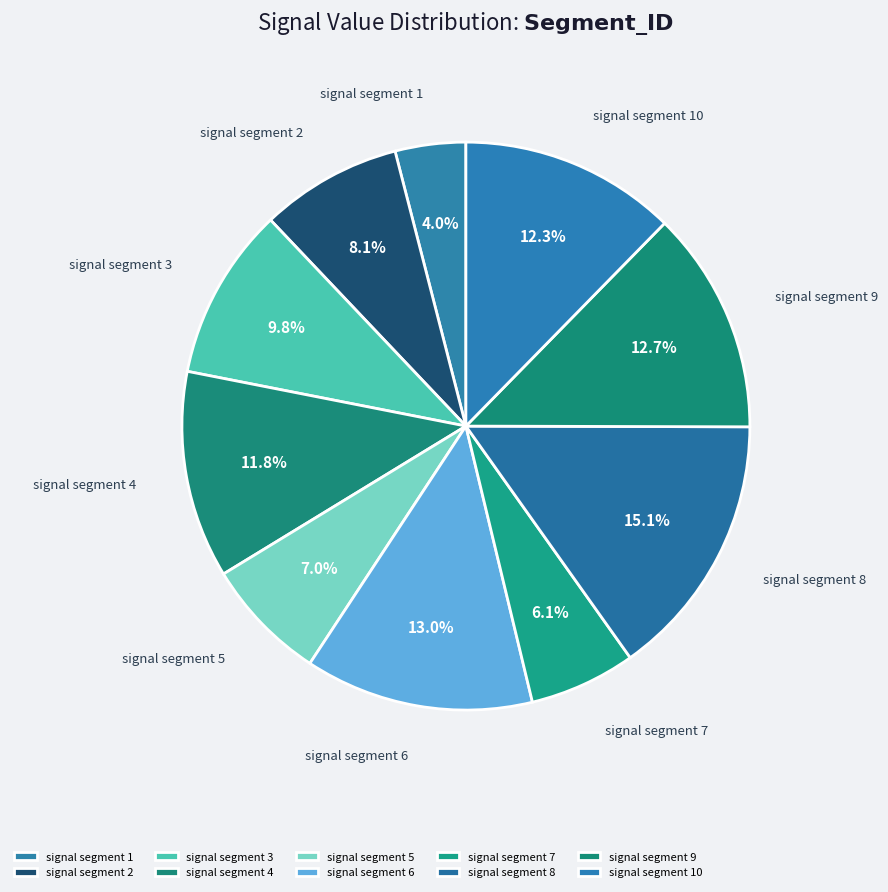

Is signal segment 3 the majority of the pie?

No